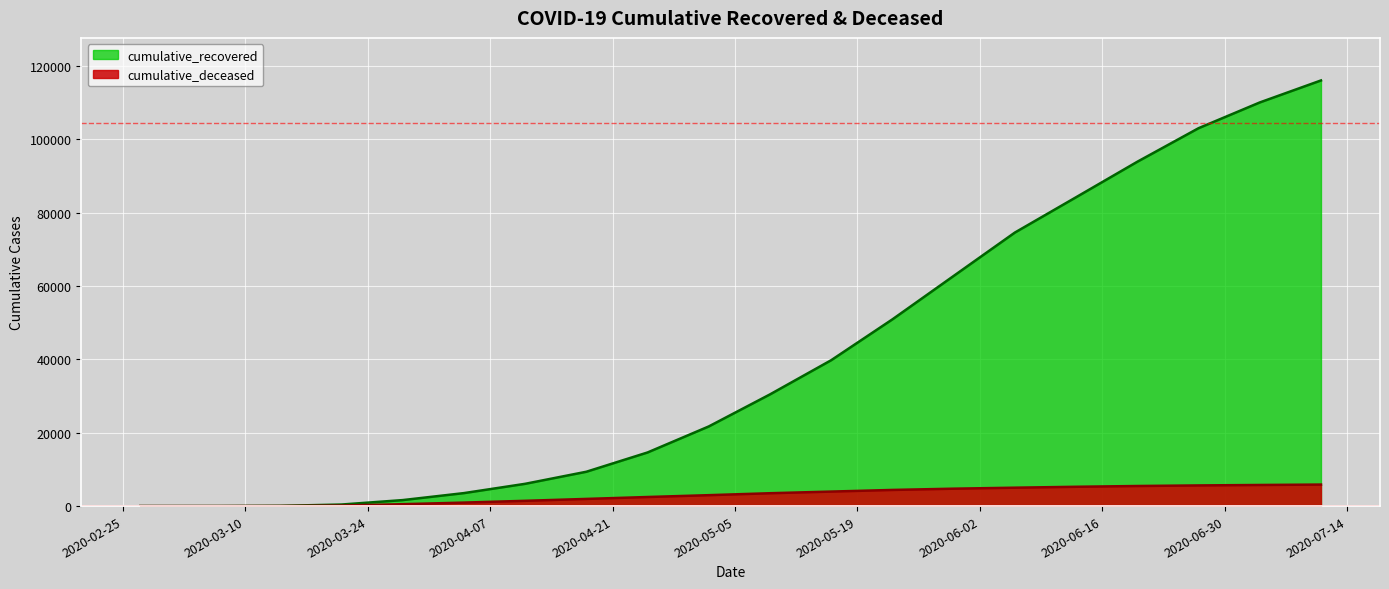

The value of cumulative_recovered at 2020-06-13 is 84215. True or false?

True